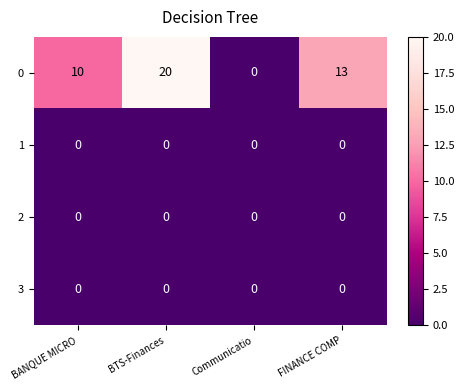

Is it true that 1 equals 0 at FINANCE COMP?

True